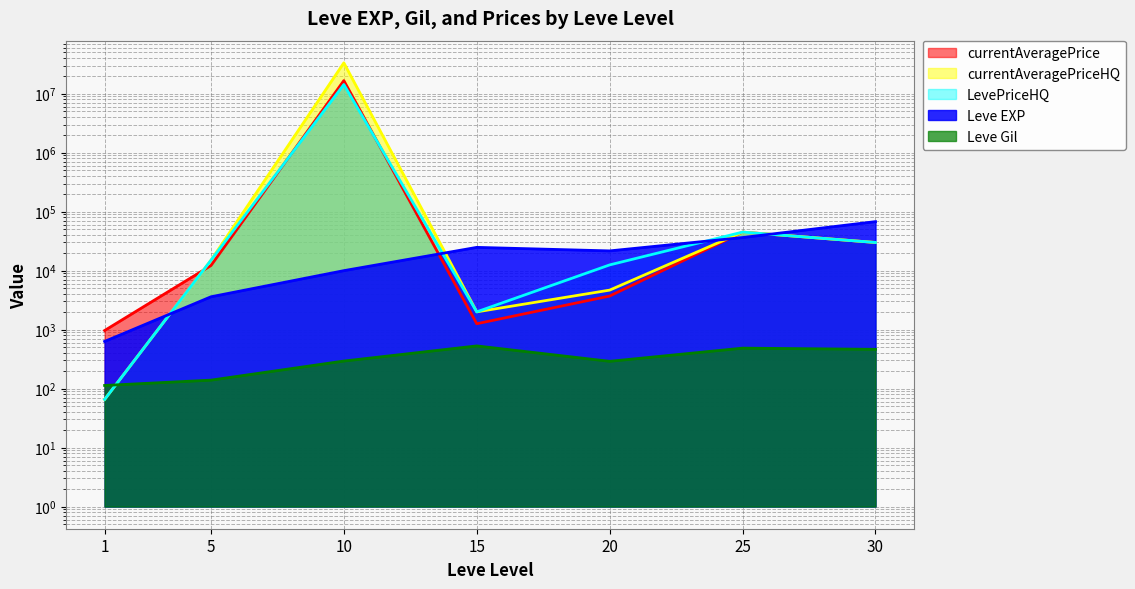

True or false: Leve EXP and Leve Gil intersect in this chart.

False